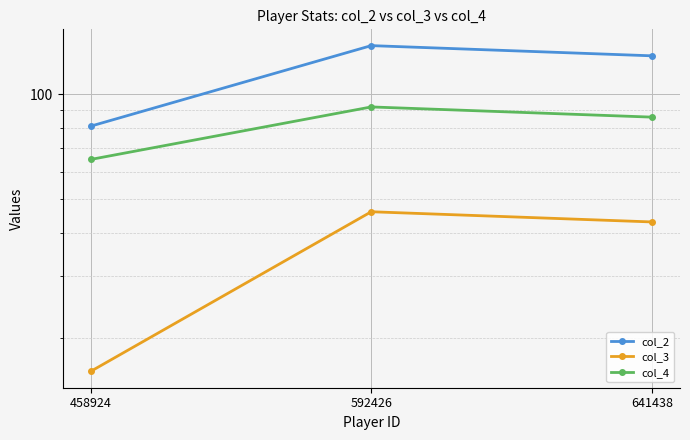

Reading right to left, list all the values displayed in this chart.

col_2: 129	138	81
col_3: 43	46	16
col_4: 86	92	65